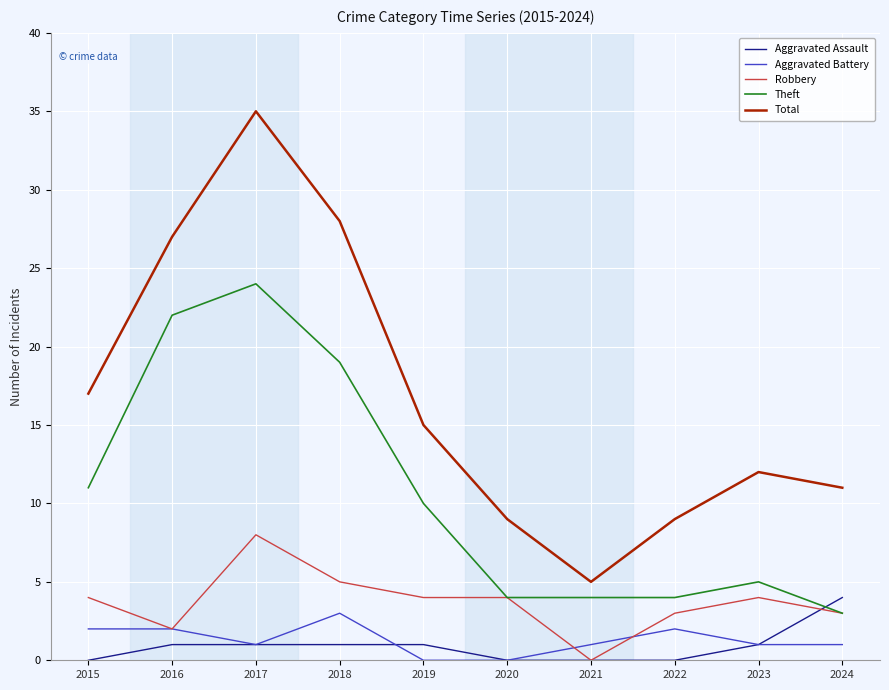

How many lines are shown in the chart?

5